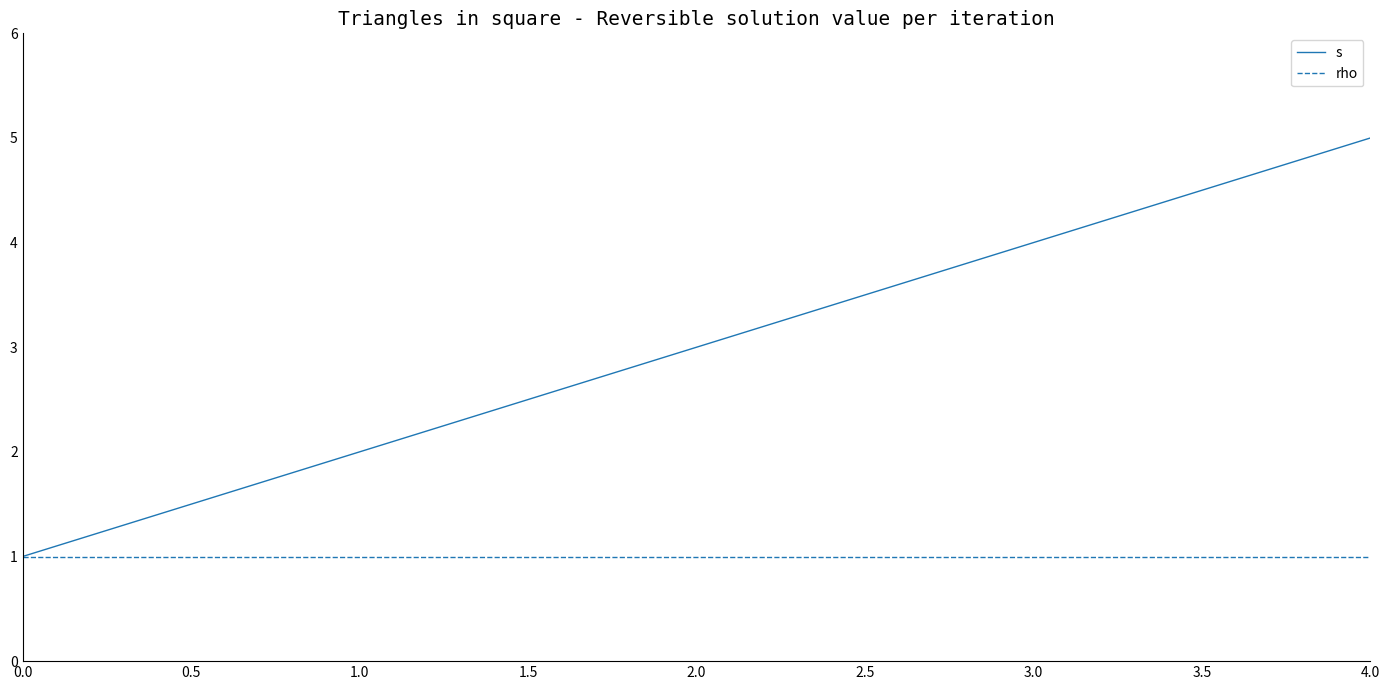

What is the approximate value of rho at 2.0?

1